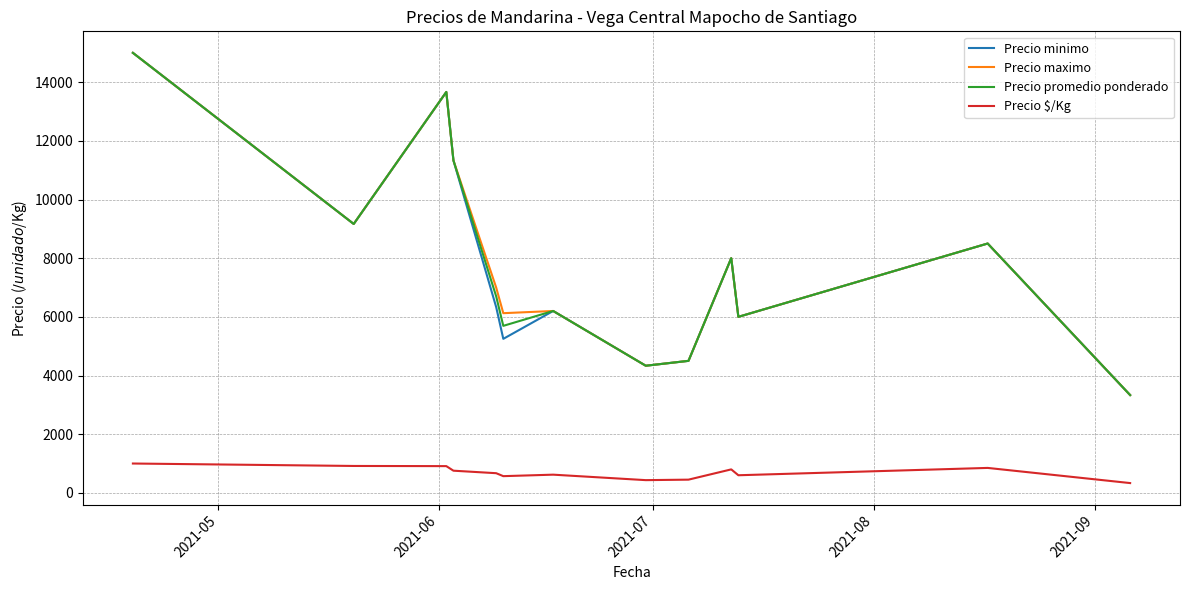

Does the chart display data point markers on the line(s)?

No